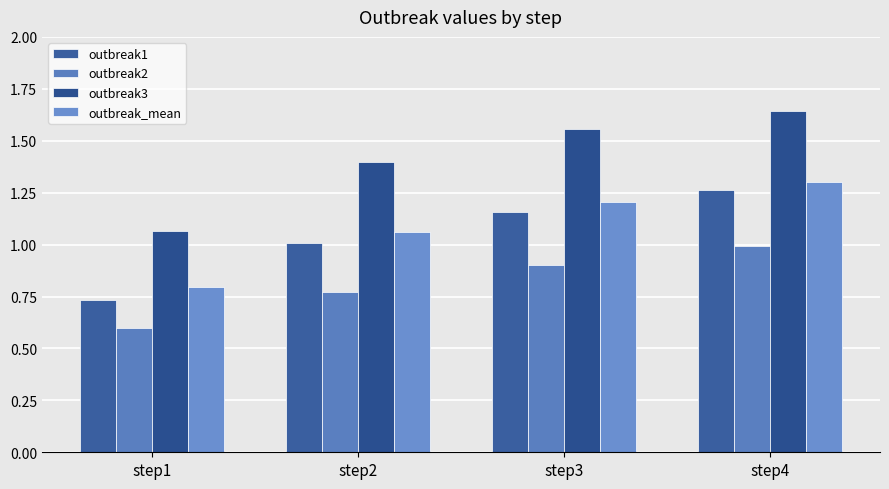

How many distinct data groups are displayed?

4